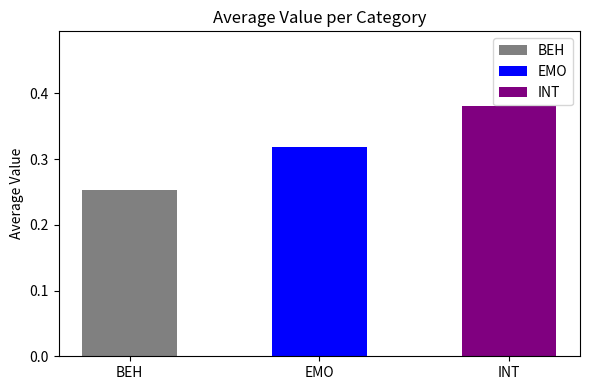

What is the label of the 1st bar from the right?

INT